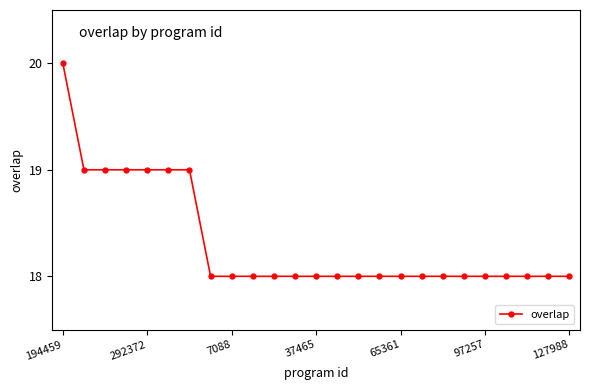

What is the value of the 16th point from the left?

18